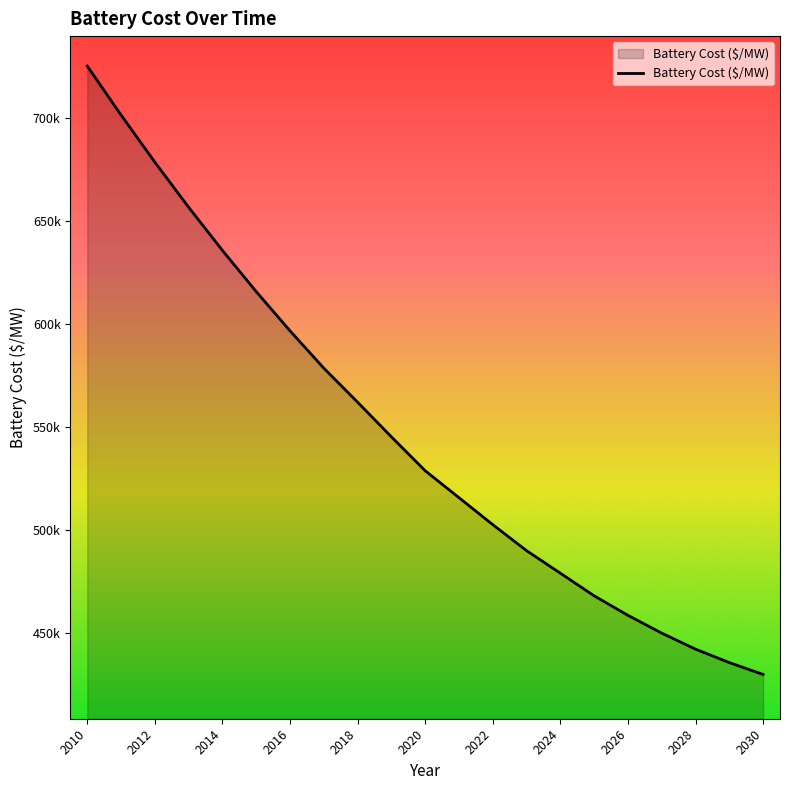

What is the sum of all values?

11495429.0